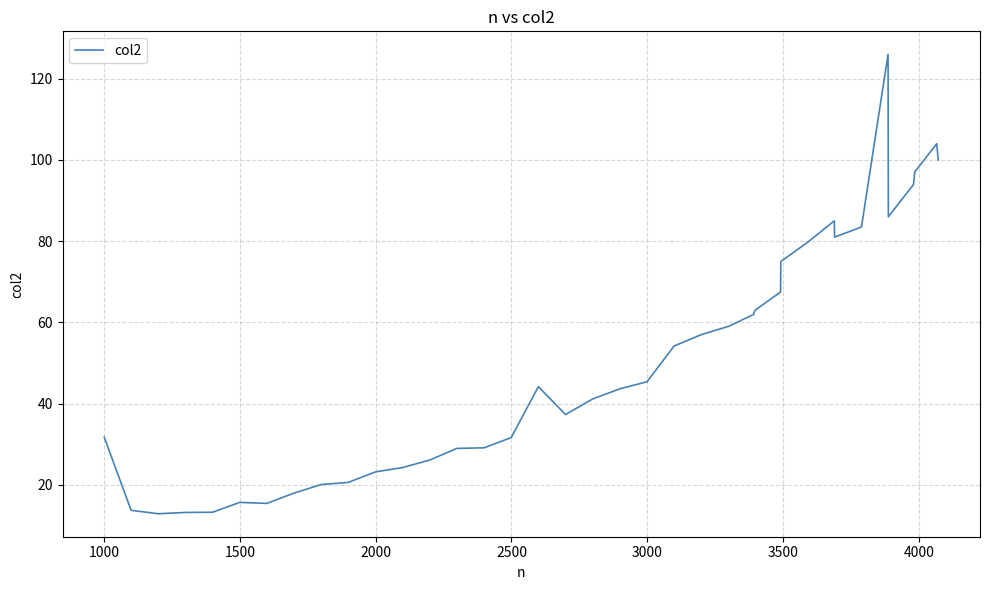

How many lines are shown in the chart?

1